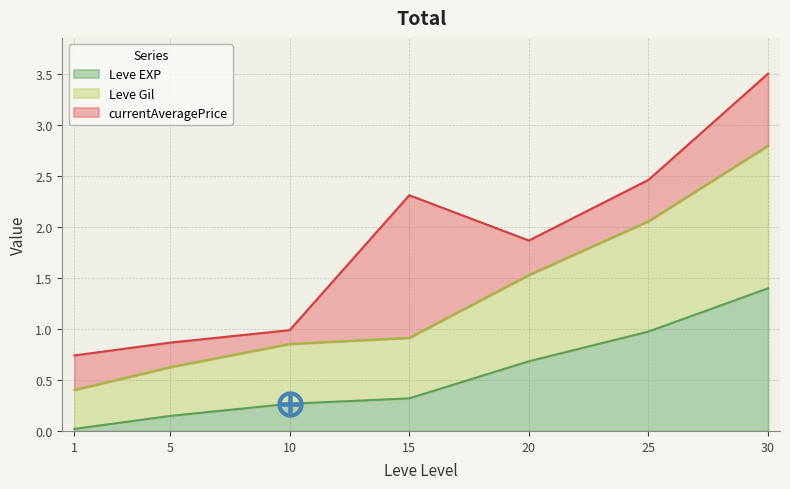

True or false: Leve EXP and Leve Gil cross at least once.

False